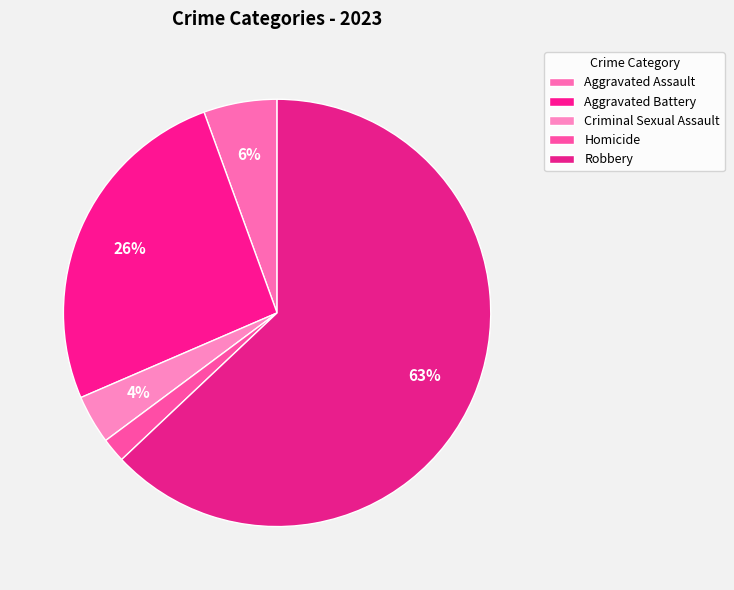

The Homicide slice represents 1% of the pie. True or false?

False